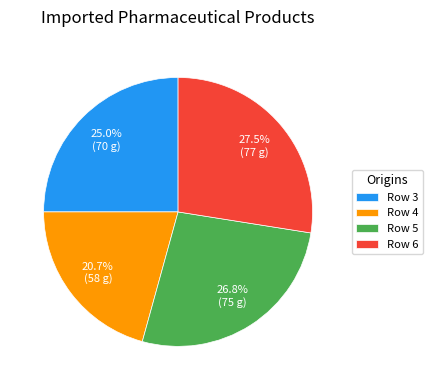

Which category has the biggest portion of the pie?

Row 6